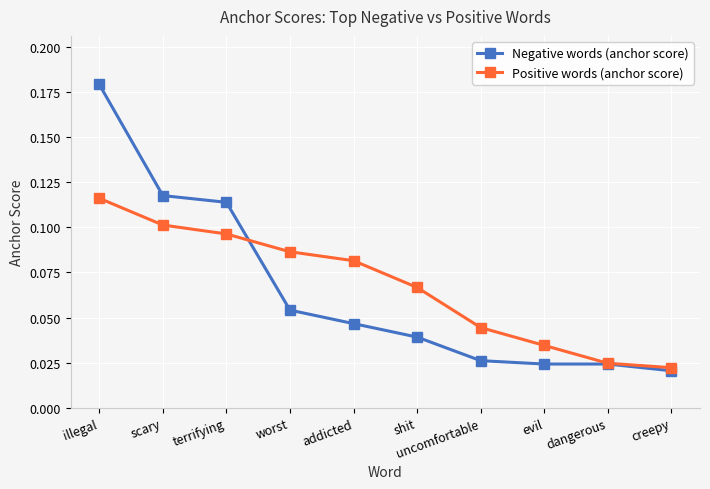

What is the label of the 5th point from the left?

addicted